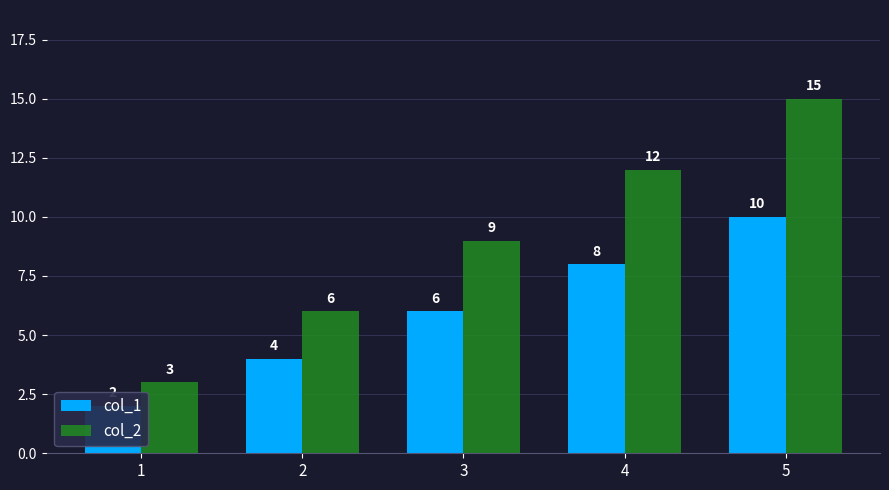

Between 1 and 5, which is larger?

5